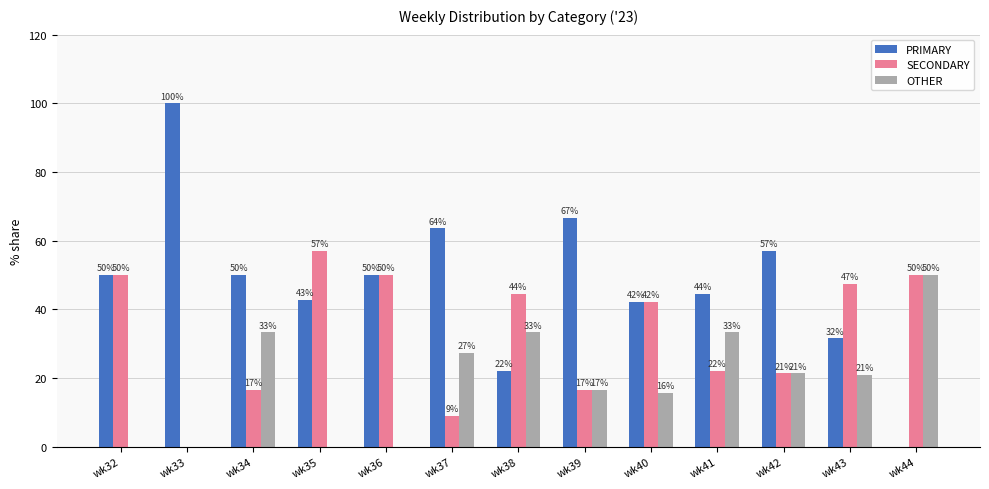

Is the value of OTHER at wk38 greater than the value of SECONDARY at wk34?

Yes